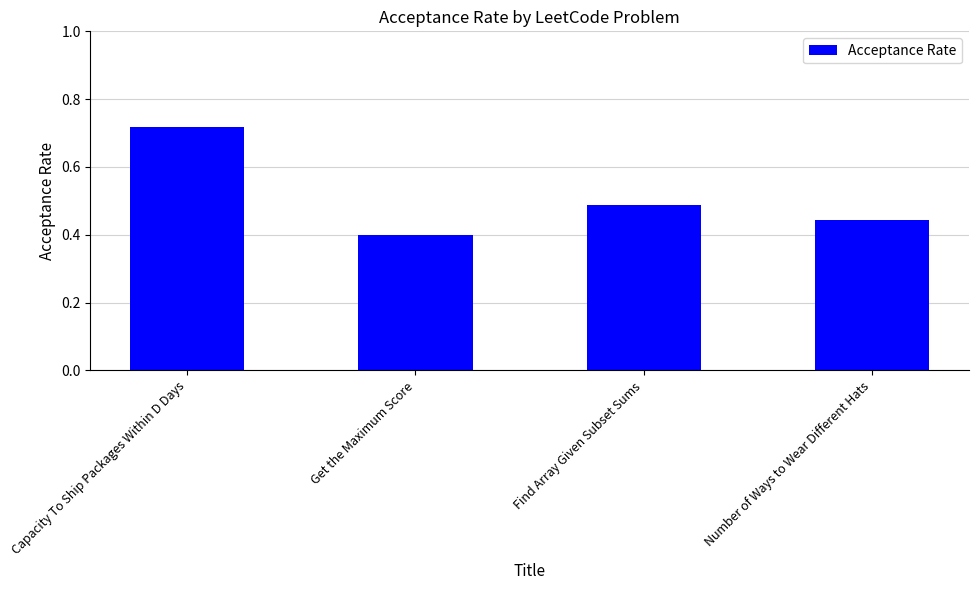

True or false: the data shows 0.2 at Number of Ways to Wear Different Hats.

False